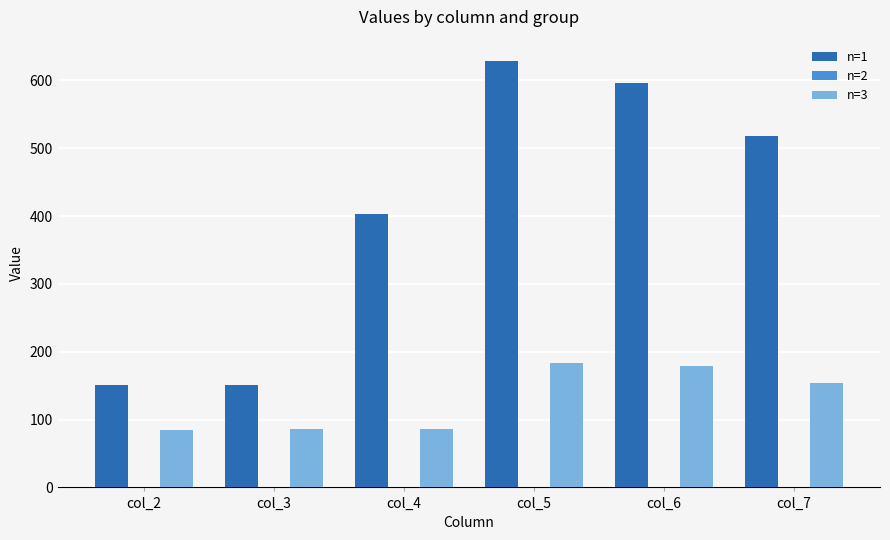

What is the sum of all n=1 values?

2446.5